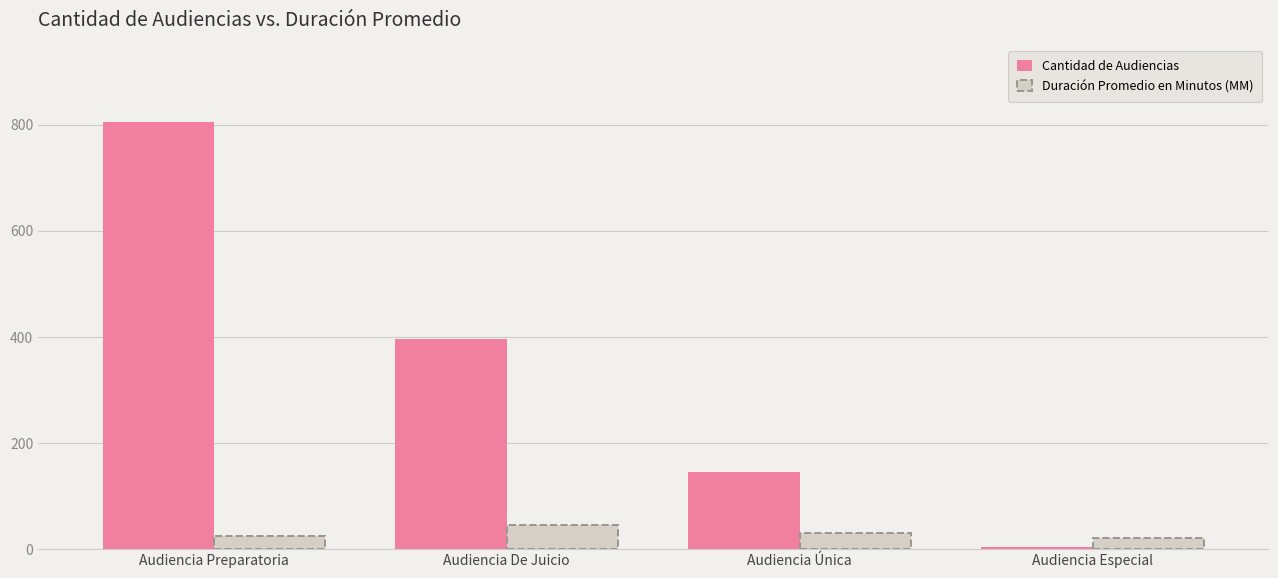

What is the value of the Cantidad de Audiencias bar at the 3rd from the left?

144